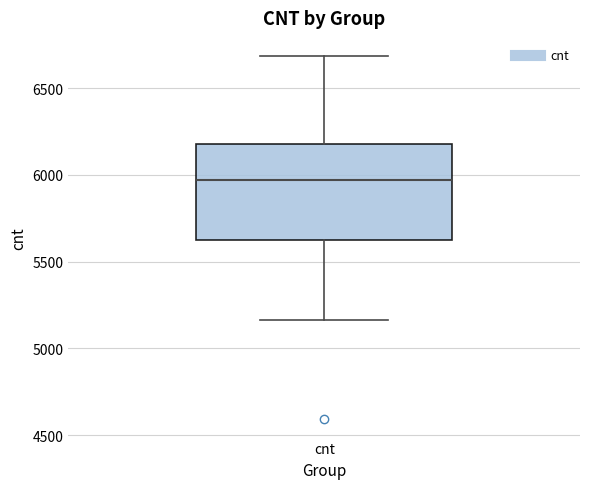

Read this box plot against the y-axis: the position of the median line, the range covered by the box, and the ends of both whiskers. The values are not printed on the chart, so give them approximately, as read against the axis.

median 5950, box 5600 to 6200, whiskers 5150 to 6700